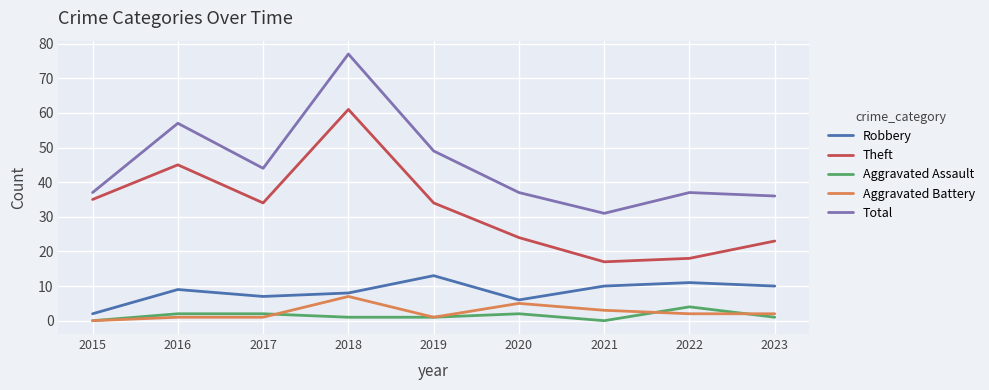

The value of Aggravated Battery at 2021 is 3. True or false?

True